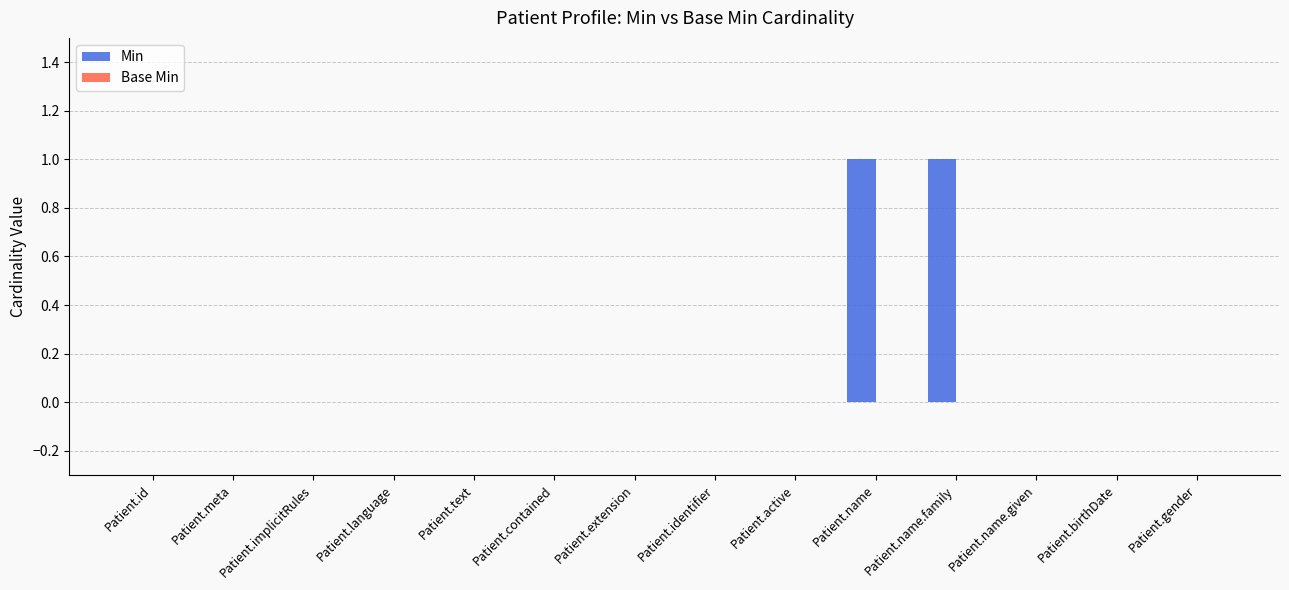

The value at Patient.language is 1. True or false?

False